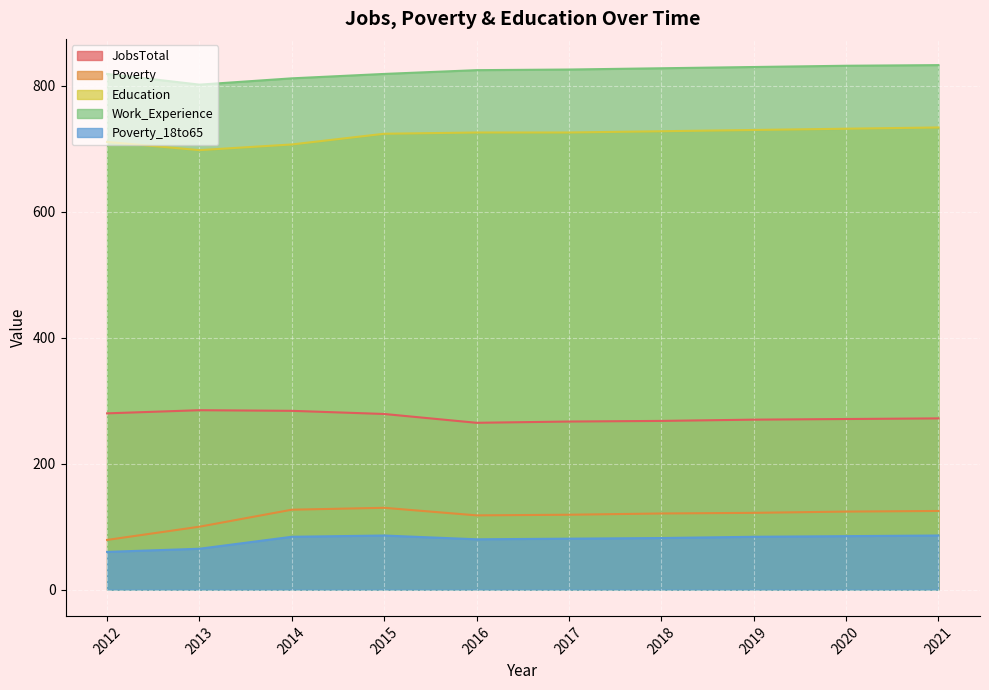

What is the total value across all series at 2016?

2014